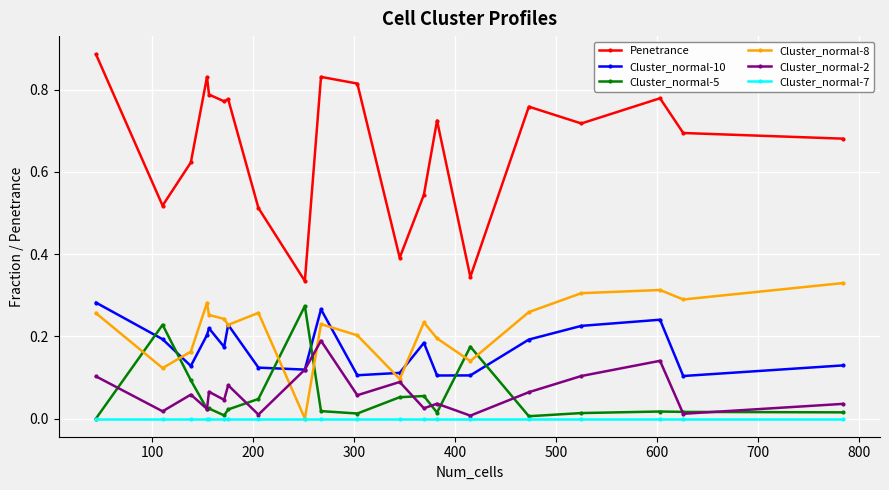

True or false: Cluster_normal-8 and Penetrance cross at least once.

False